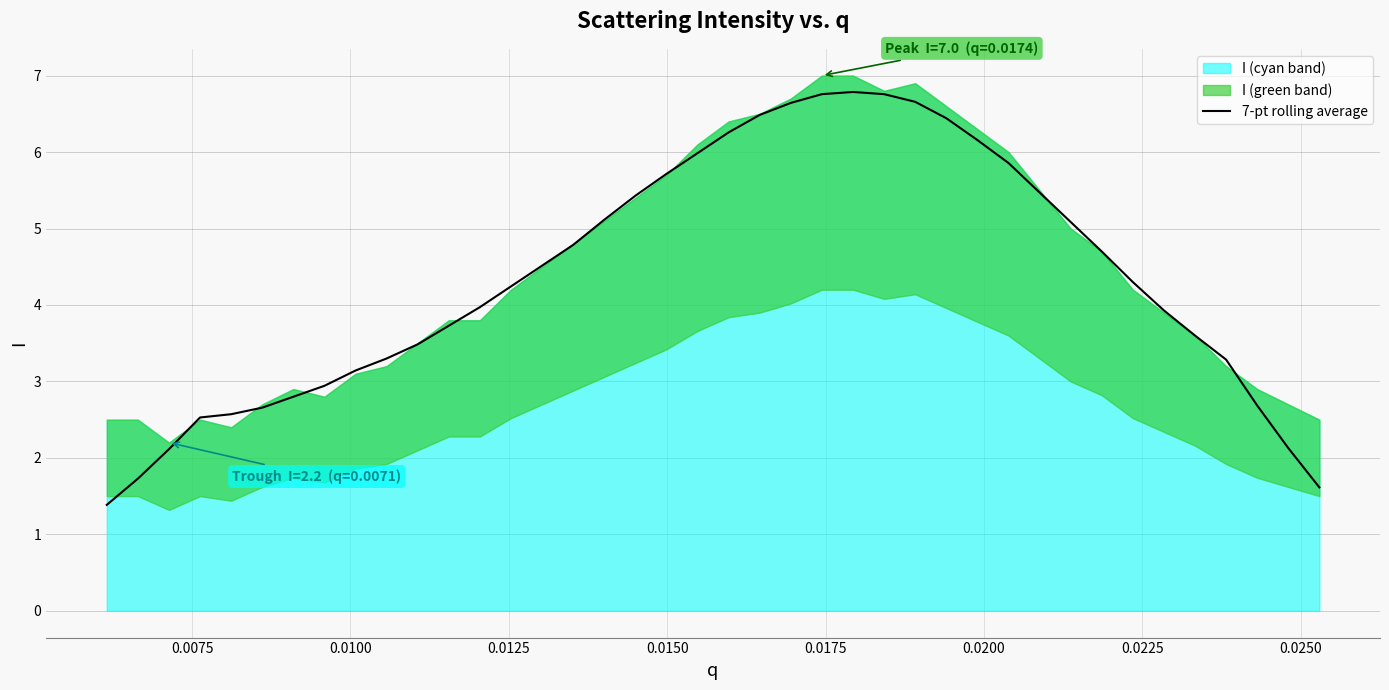

What is the difference between the maximum and minimum values?

5.4